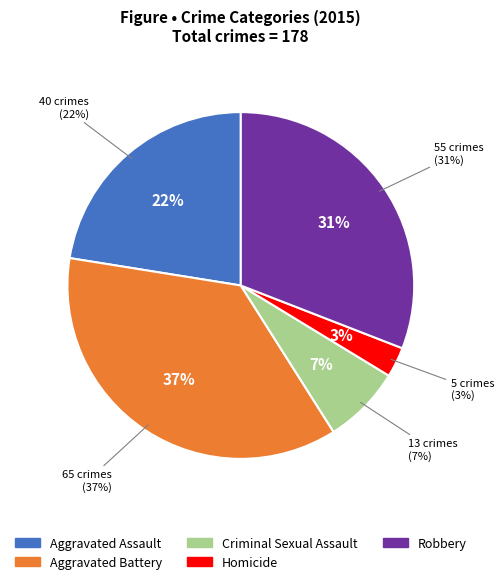

Which category has the smallest portion of the pie?

Homicide